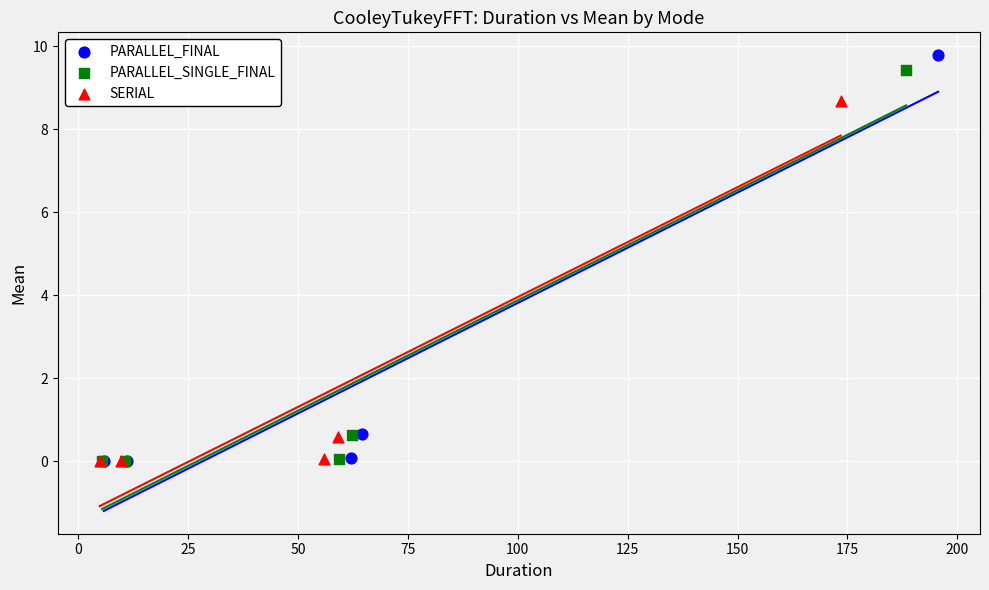

Which series has the largest Y range (max minus min)?

PARALLEL_FINAL